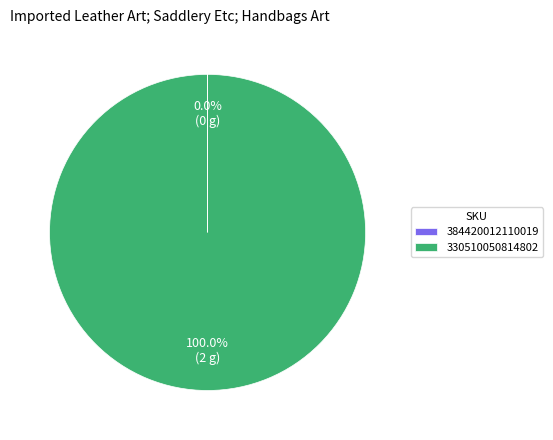

Which category accounts for the majority?

330510050814802